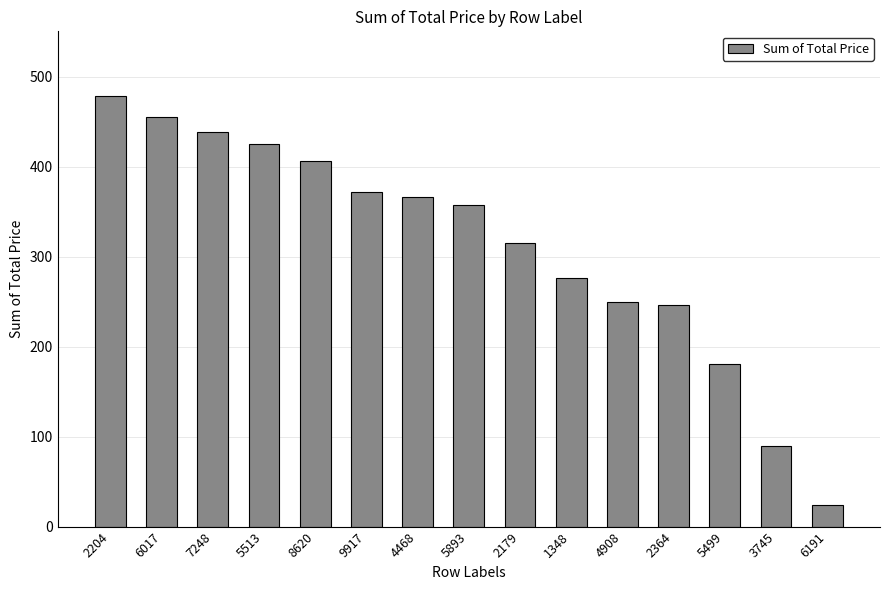

What is the difference between the second highest and second lowest values?

365.7